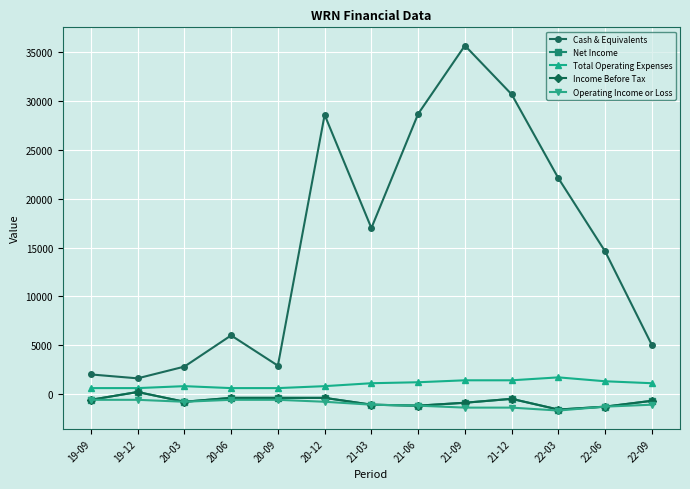

What is the total value across all series at 21-03?

14800